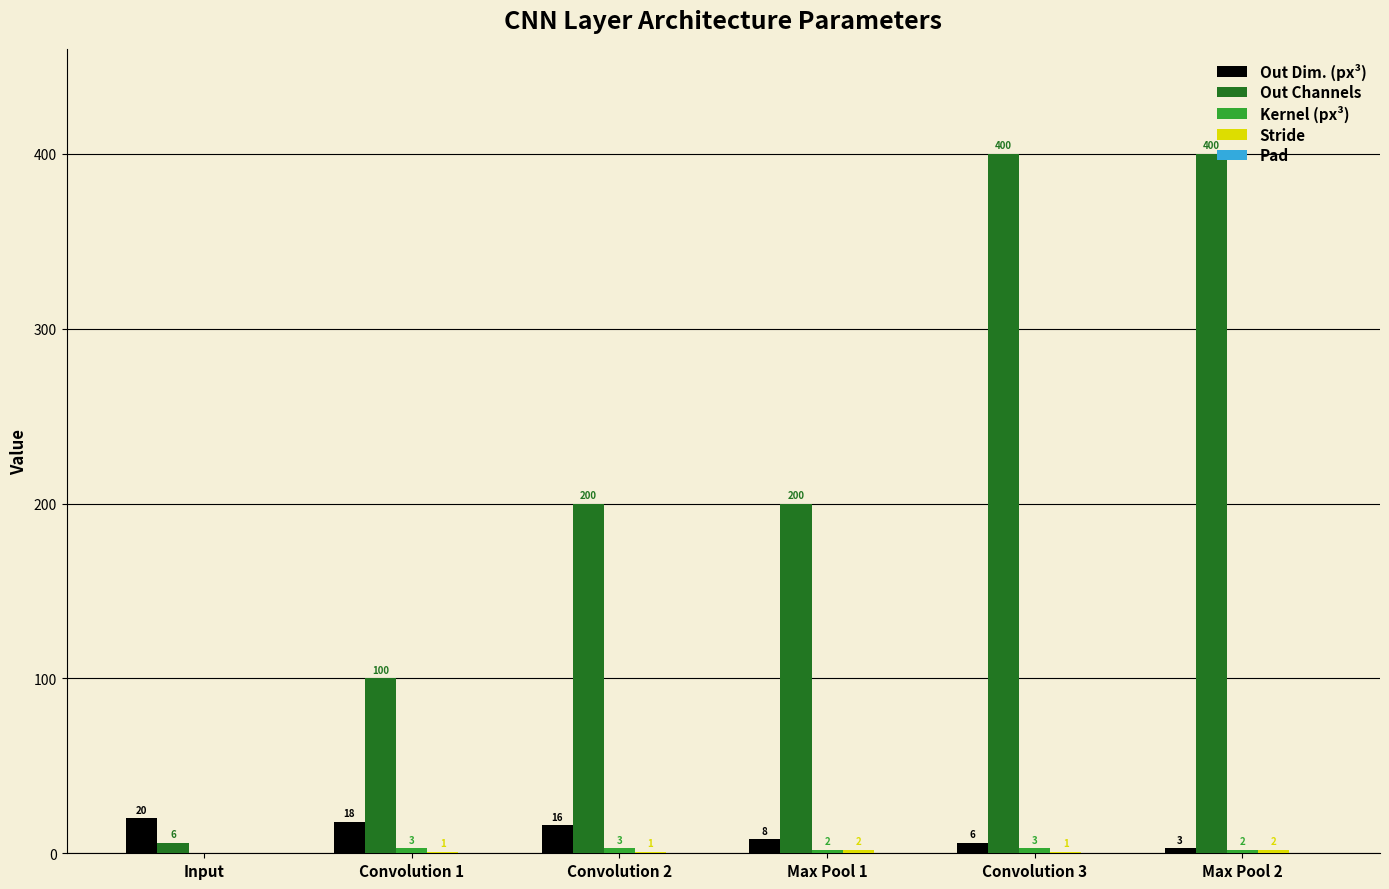

Which series has the widest spread of values?

Out Channels